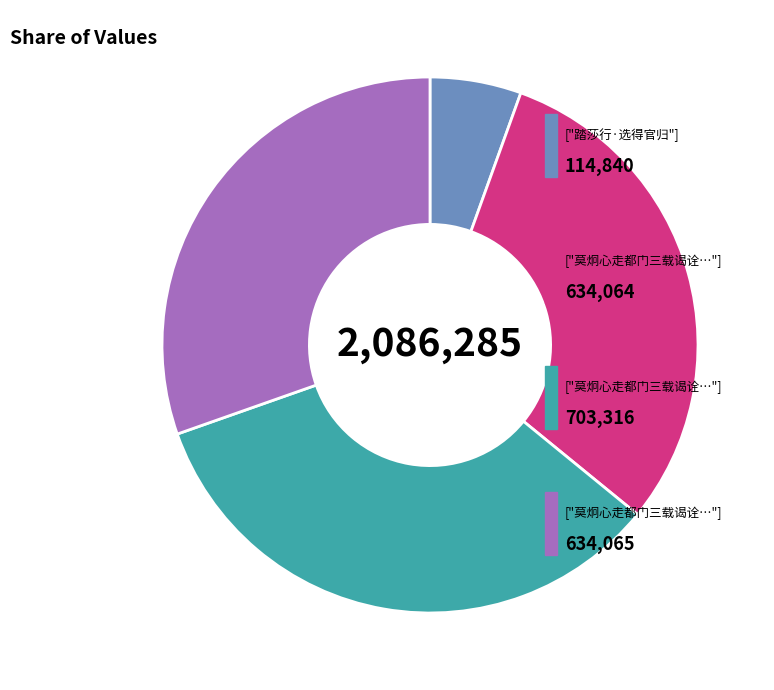

Is there a majority slice in this chart?

No